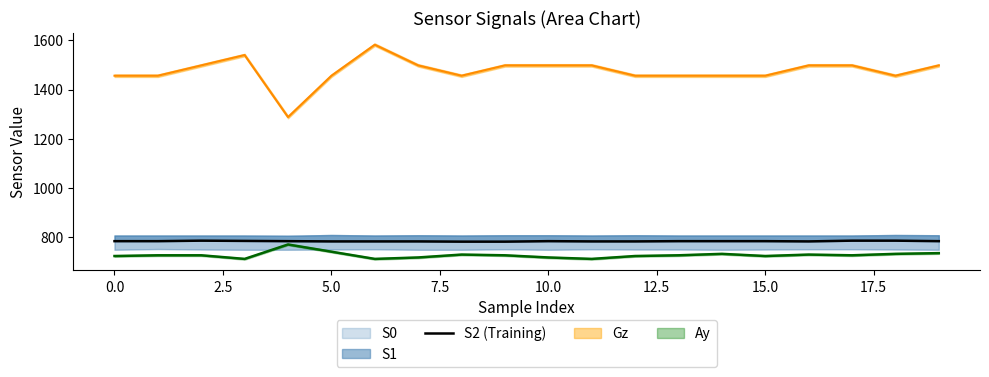

What is the difference between the values at 19 and 5.0?

1